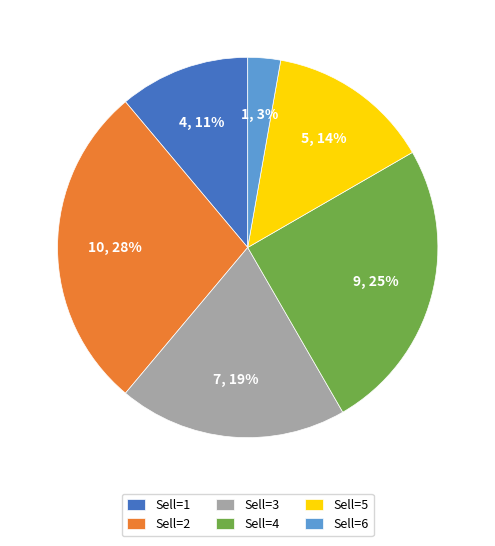

Does any single category account for the majority?

No